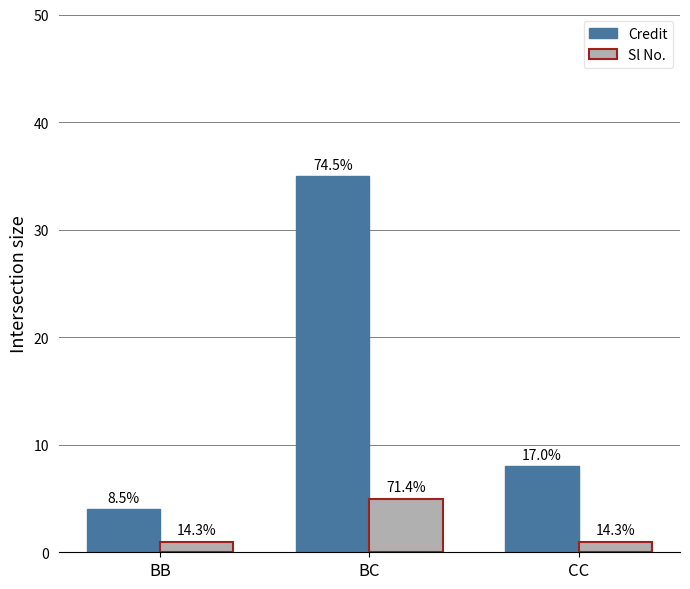

How many bars are there in total?

6